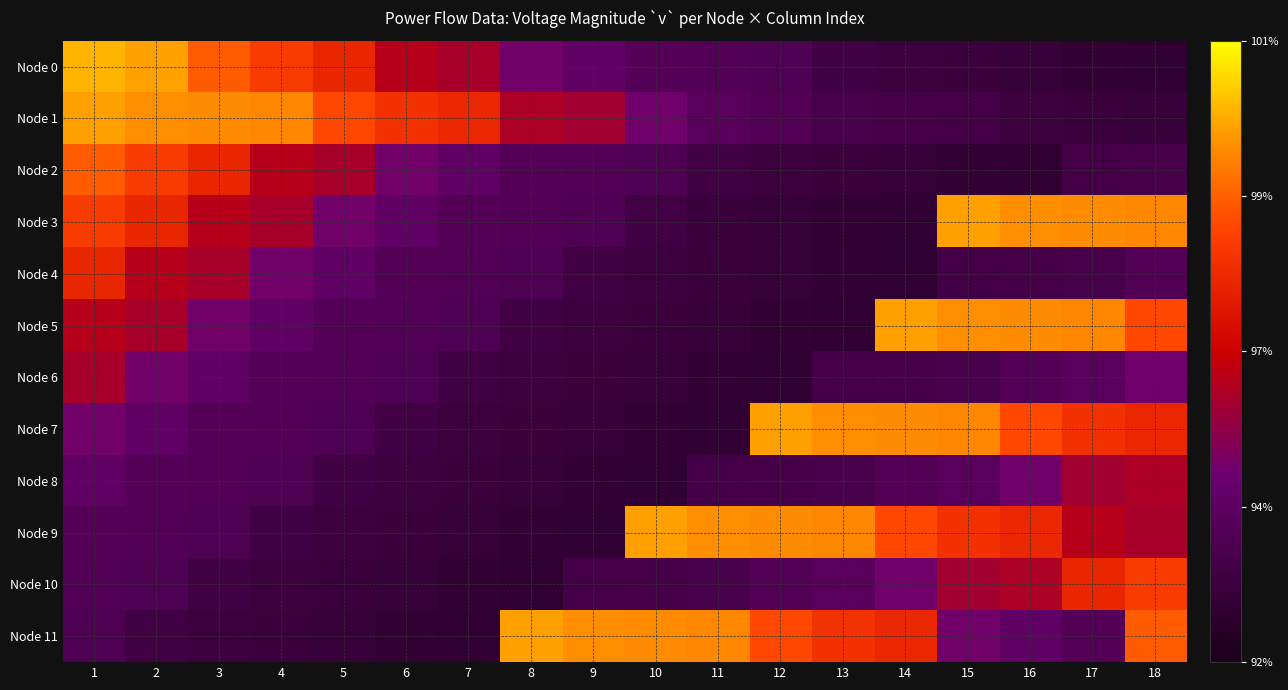

What is the greatest value displayed?

1.0